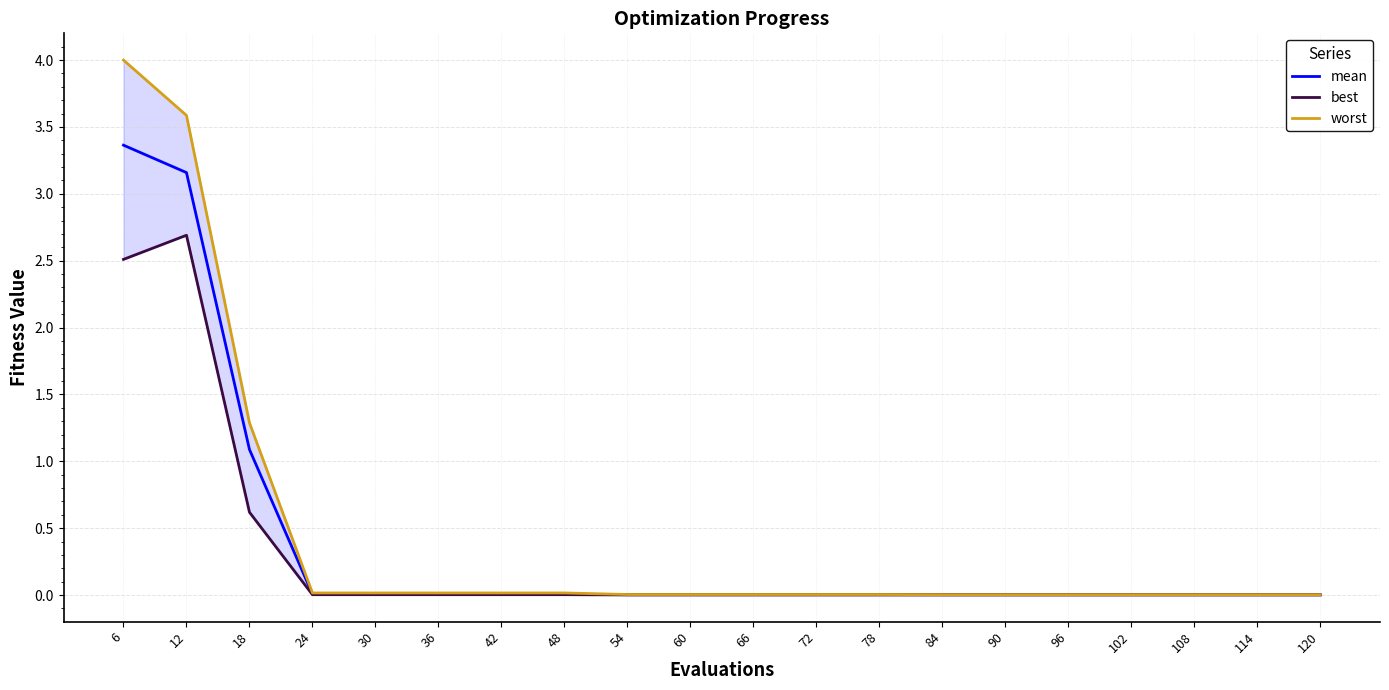

What is the maximum value shown in the chart?

4.0